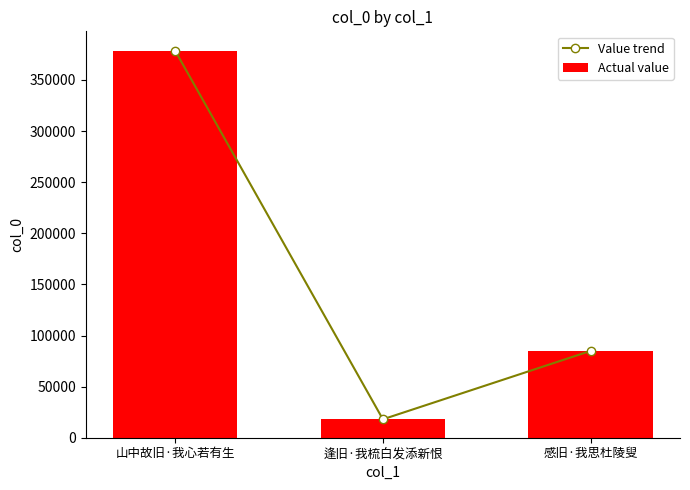

Reading left to right, extract all data points from this chart.

Value trend: 山中故旧·我心若有生=378666	逢旧·我梳白发添新恨=18030	感旧·我思杜陵叟=84954
Actual value: 山中故旧·我心若有生=378666	逢旧·我梳白发添新恨=18030	感旧·我思杜陵叟=84954